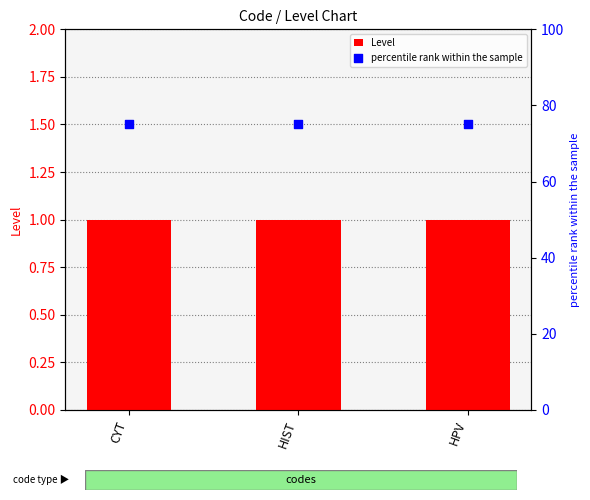

Which series contains the lowest Y value?

Level